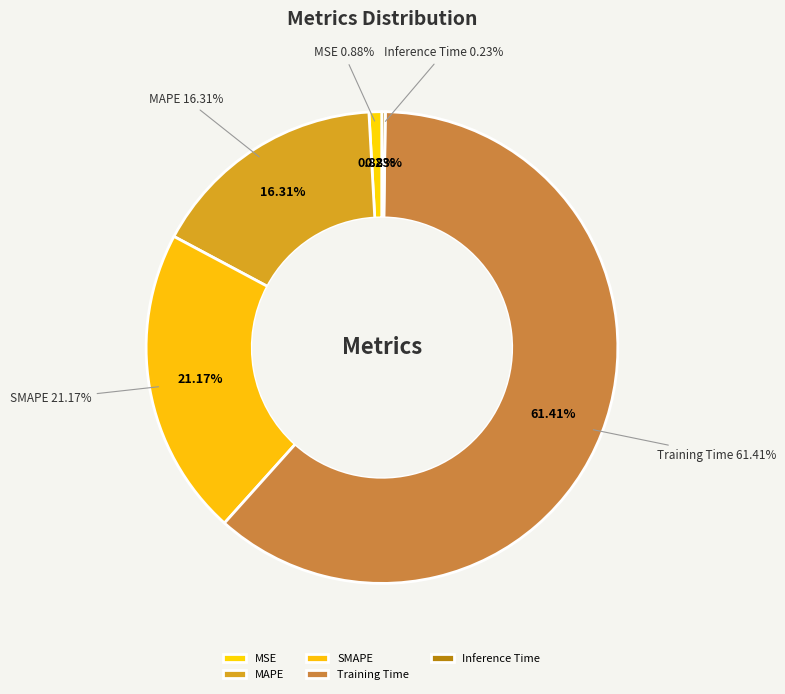

How many segments does this pie chart have?

5